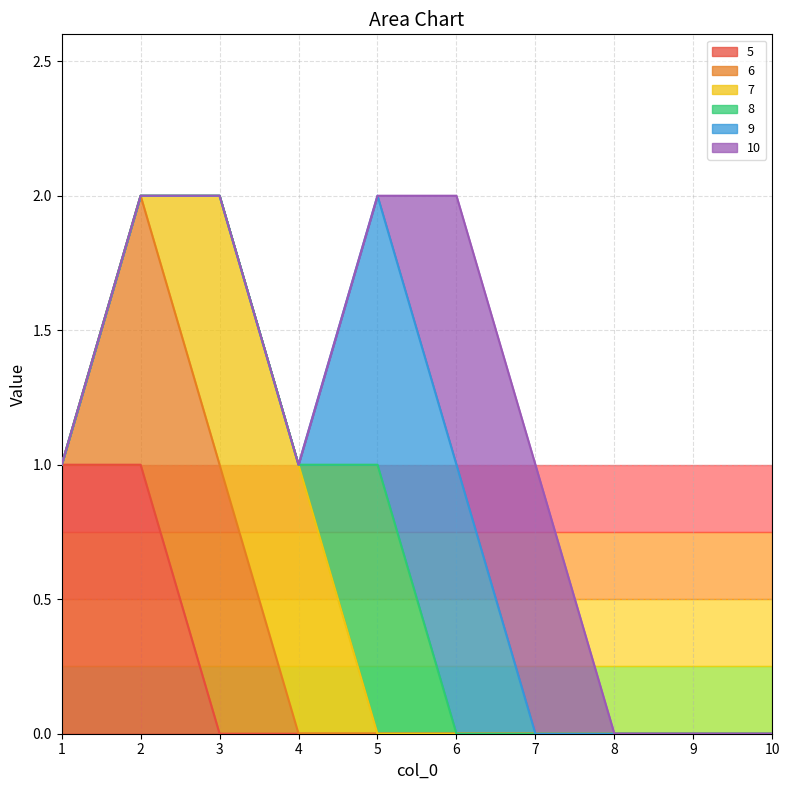

Does the chart have visible grid lines?

Yes